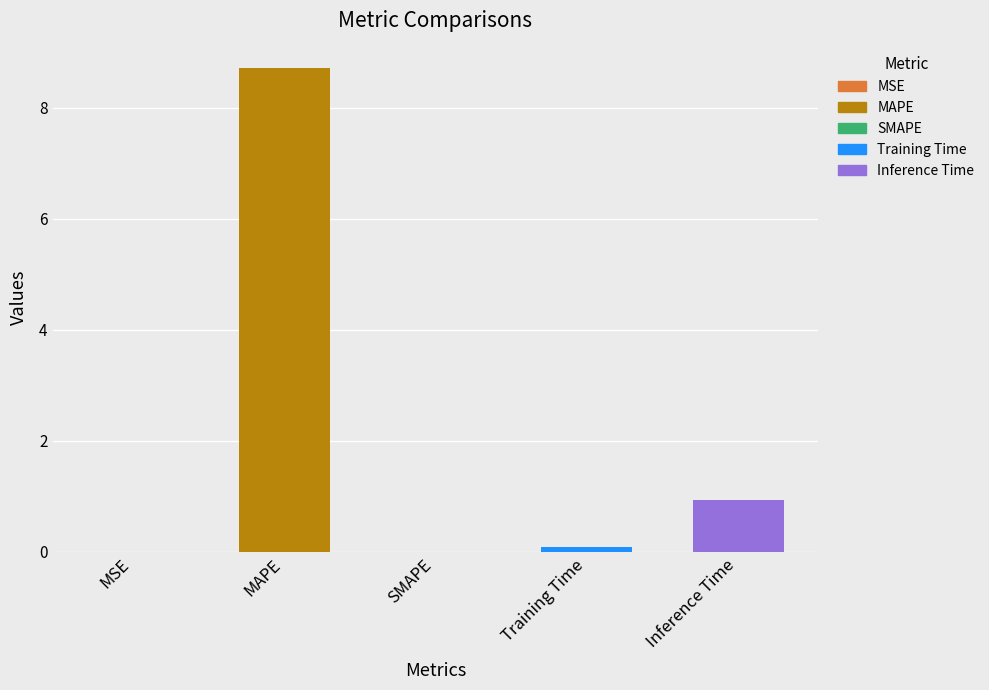

What is the change in value from MAPE to SMAPE?

-8.7